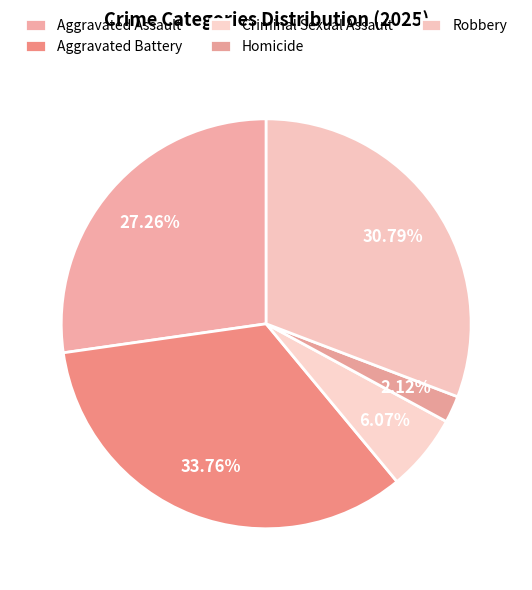

What percentage is the Homicide slice, to the nearest percent?

2%